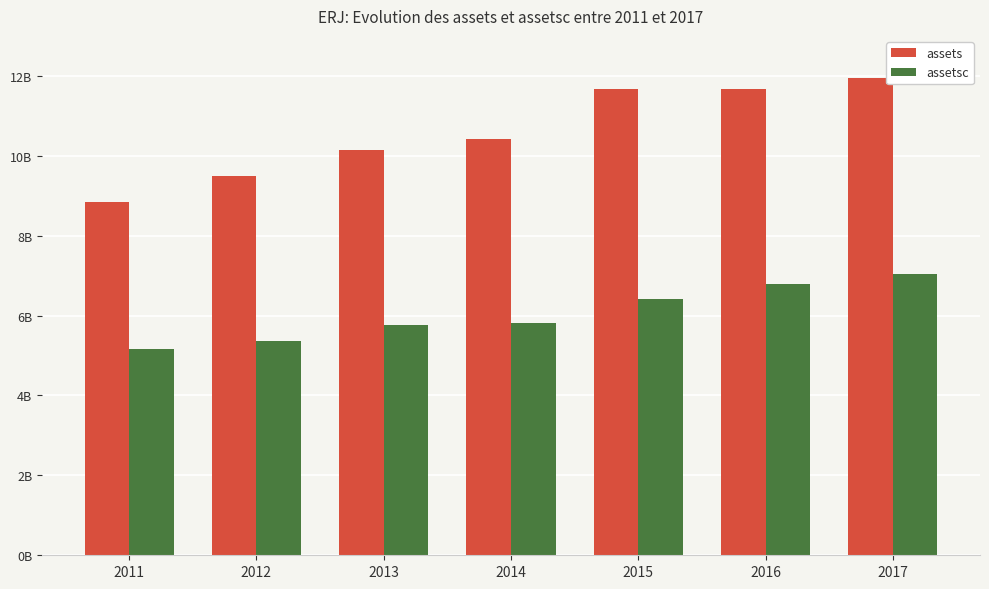

Are the bars grouped side by side (vs. stacked)?

Yes